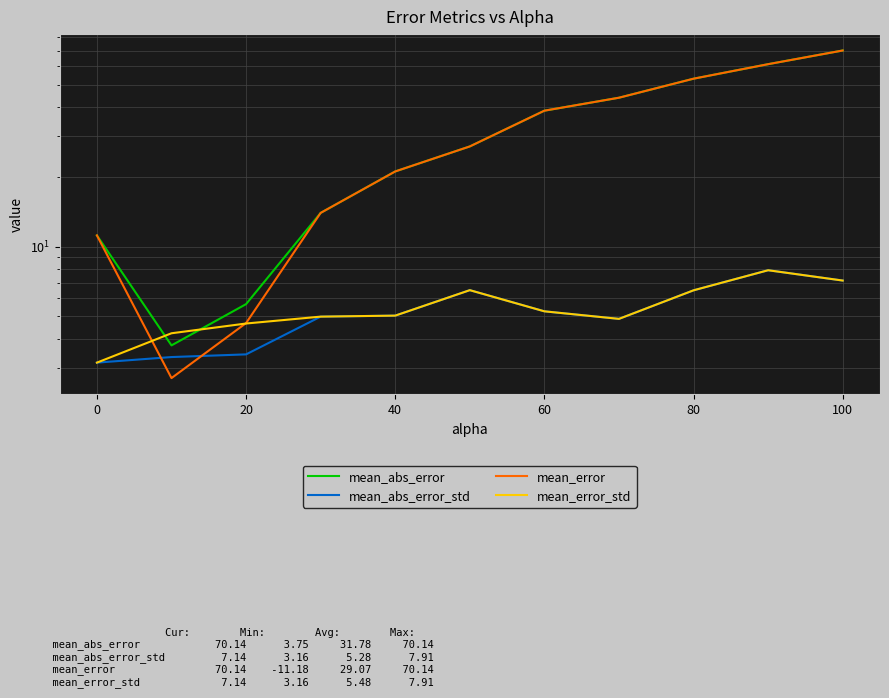

How many interior local valleys does the mean_error series have?

1